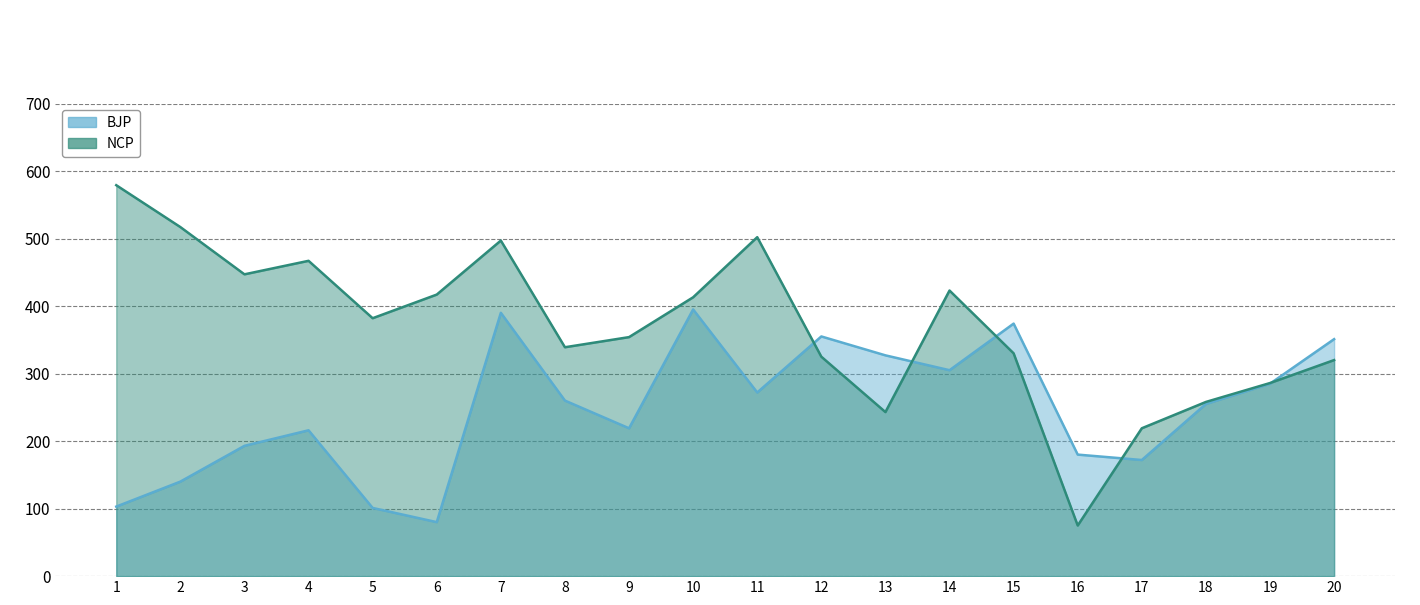

Reading left to right, list all the values displayed in this chart.

BJP: 1=103	2=140	3=193	4=216	5=101	6=80	7=390	8=260	9=219	10=395	11=272	12=355	13=327	14=305	15=374	16=180	17=172	18=255	19=285	20=351
NCP: 1=579	2=517	3=447	4=467	5=382	6=417	7=497	8=339	9=354	10=413	11=502	12=325	13=243	14=423	15=330	16=75	17=219	18=258	19=286	20=320